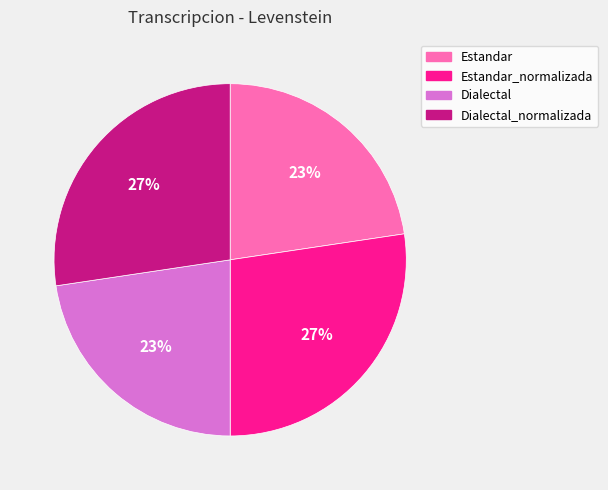

Is there a majority slice in this chart?

No